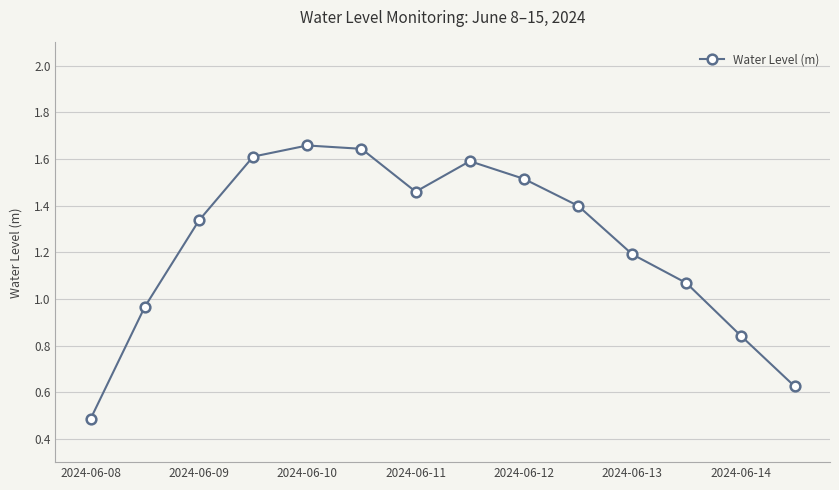

What is the smallest value displayed?

0.5